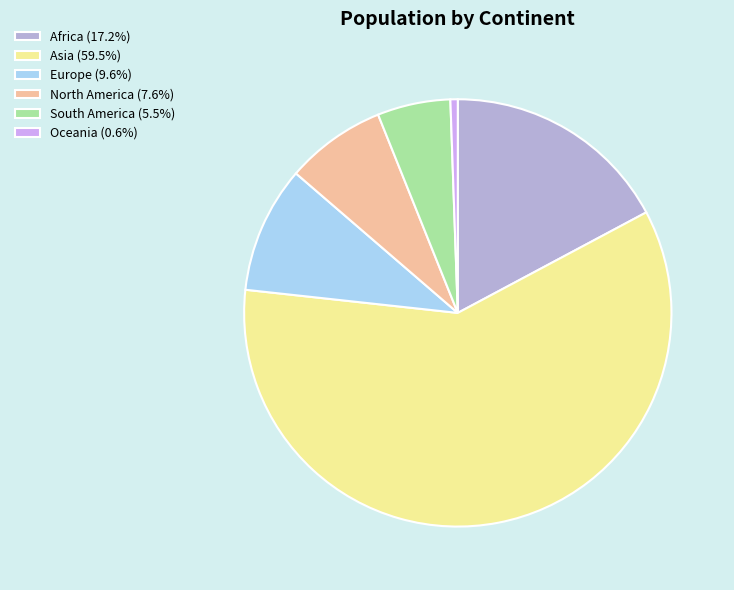

Approximately how many times larger is the value at Asia (59.5%) compared to Oceania (0.6%)?

107.4